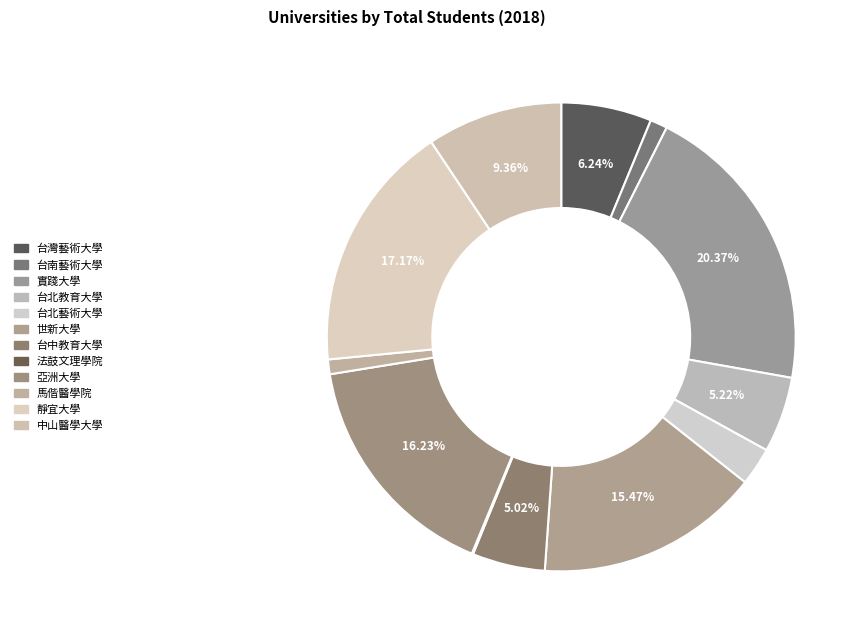

What is the largest slice in the pie chart?

實踐大學